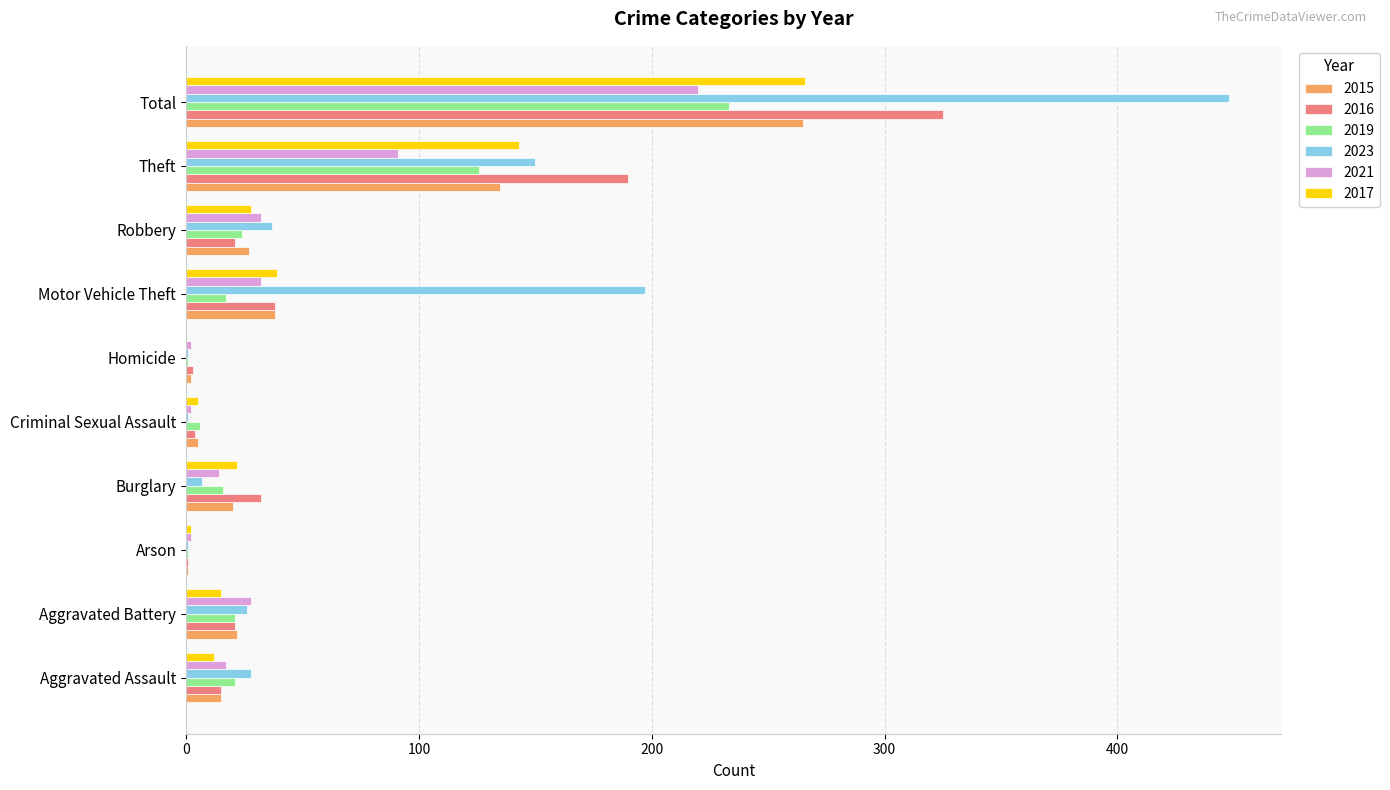

Which category has the highest value across all series?

Total